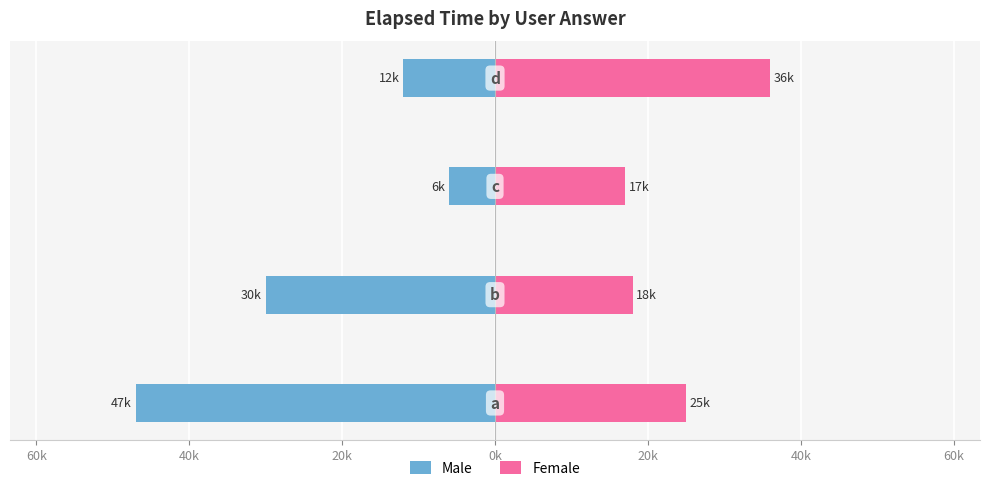

Which series has the largest total across all categories?

Female